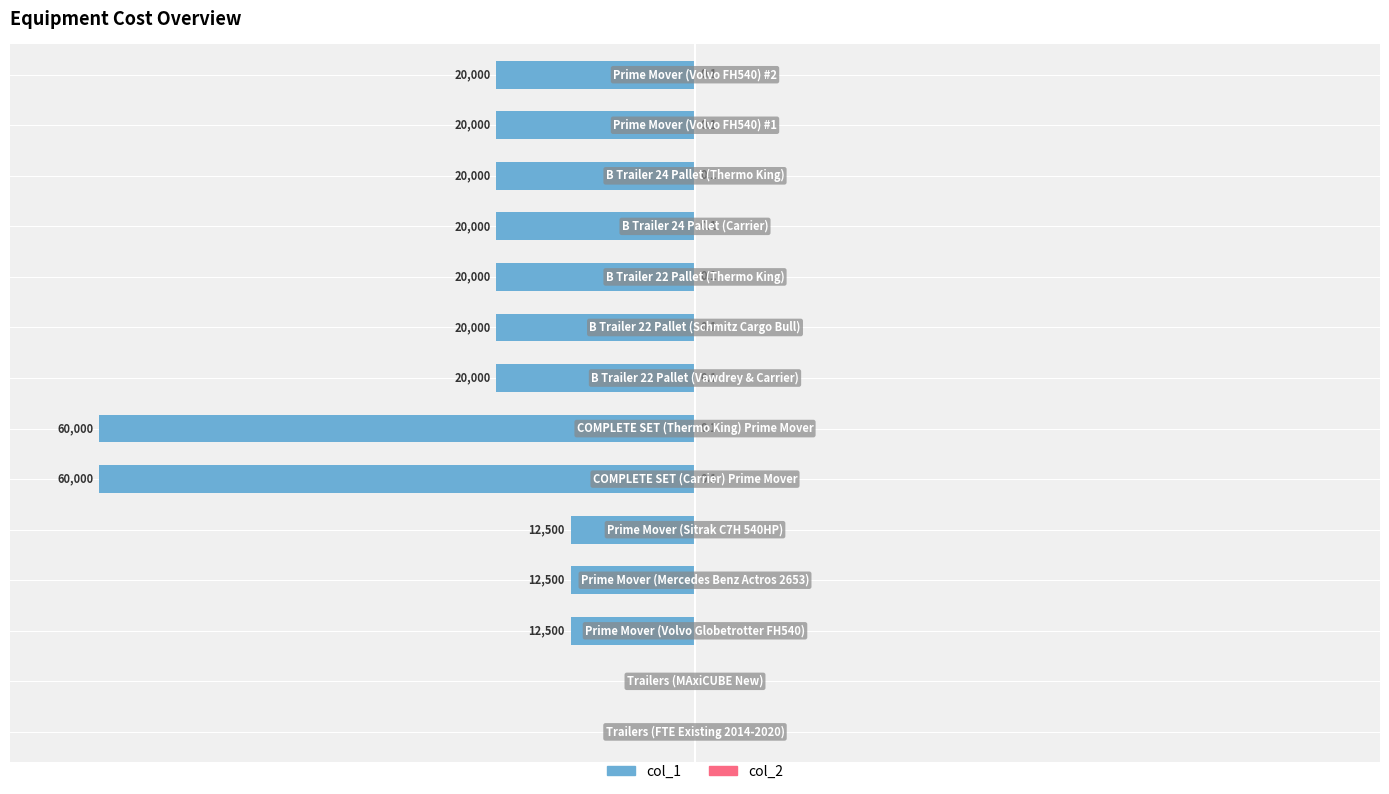

How many bars are there in total?

28